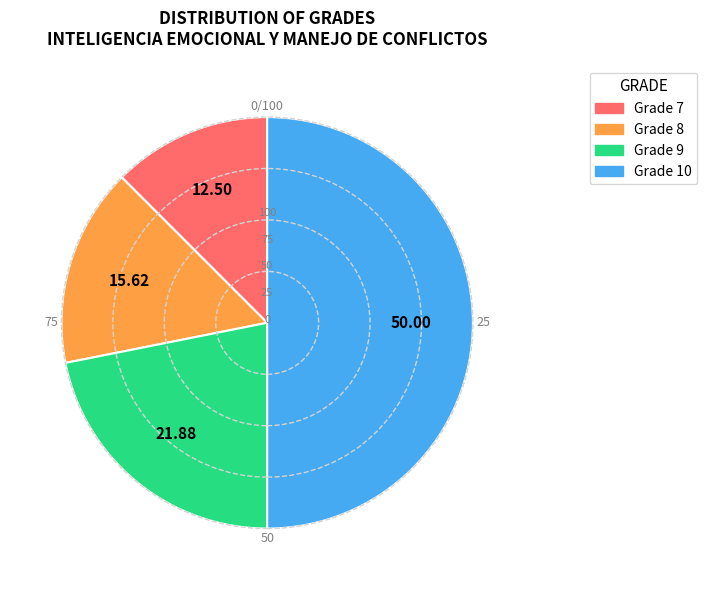

To the nearest percent, what is the difference between the largest and smallest slice percentages?

38%